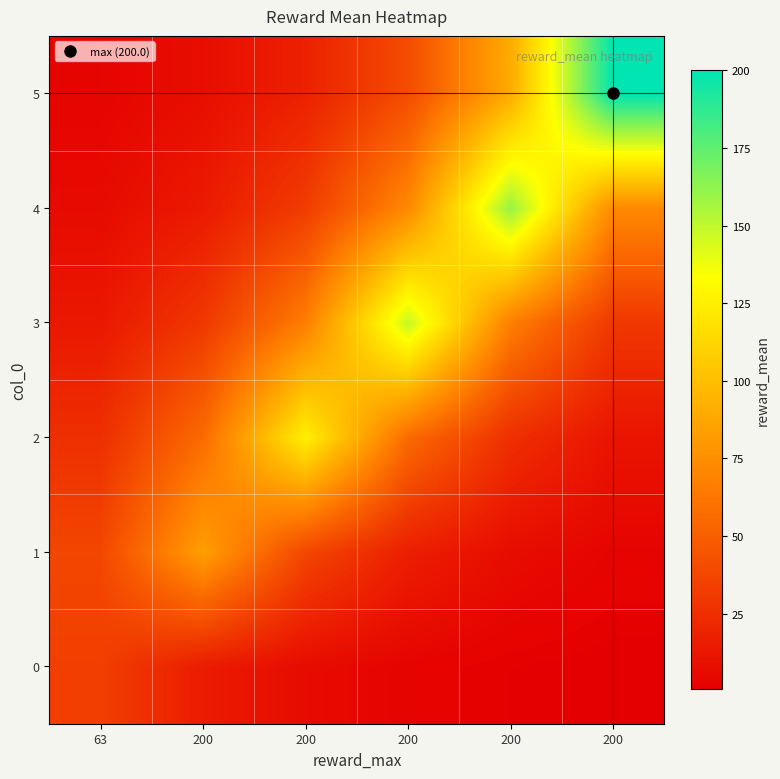

Reading left to right, what are all the values shown in this chart?

0: 63=33.9	200=15.2	200=6.8	200=3.1	200=1.4	200=0.6
1: 63=37.4	200=83.2	200=37.4	200=16.8	200=7.5	200=3.4
2: 63=25.4	200=56.5	200=125.8	200=56.5	200=25.4	200=11.4
3: 63=13.4	200=29.9	200=66.5	200=147.9	200=66.5	200=29.9
4: 63=6.5	200=14.5	200=32.4	200=72.0	200=160.3	200=72.0
5: 63=3.7	200=8.2	200=18.1	200=40.4	200=89.9	200=200.0